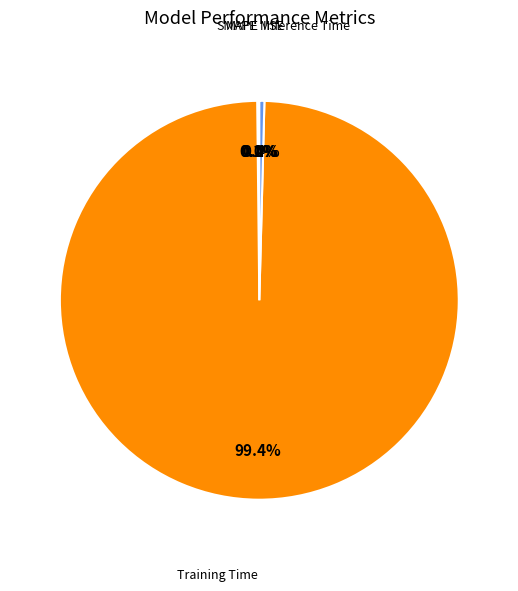

Combined, what portion of the pie is SMAPE and MAPE?

0.2%